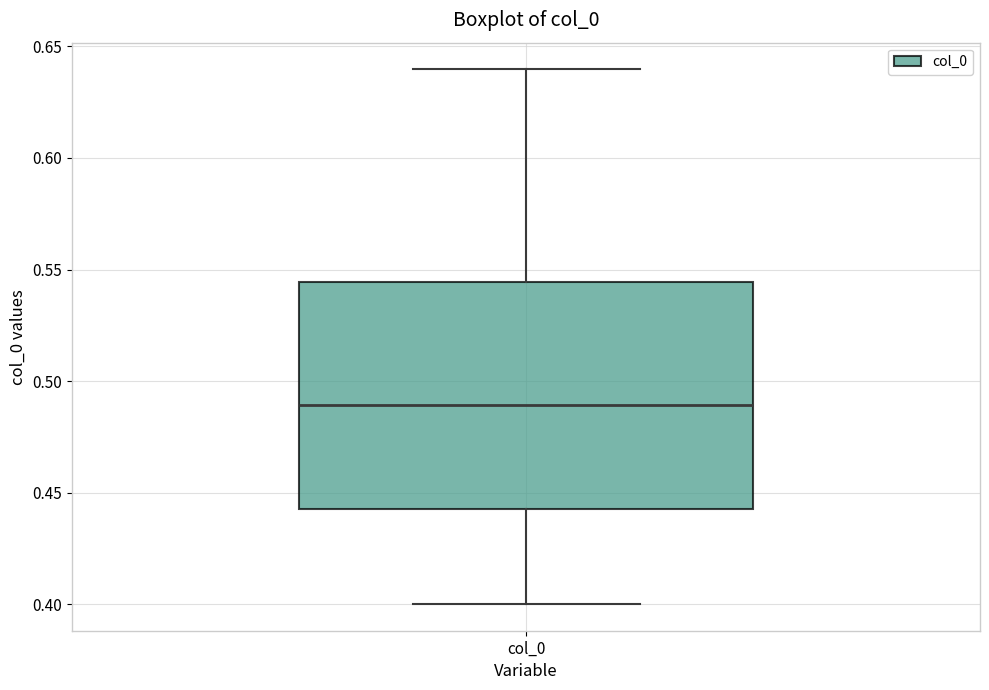

Where is the upper edge of the box for col_0 on the y-axis? The values are not printed on the chart, so give them approximately, as read against the axis.

0.545